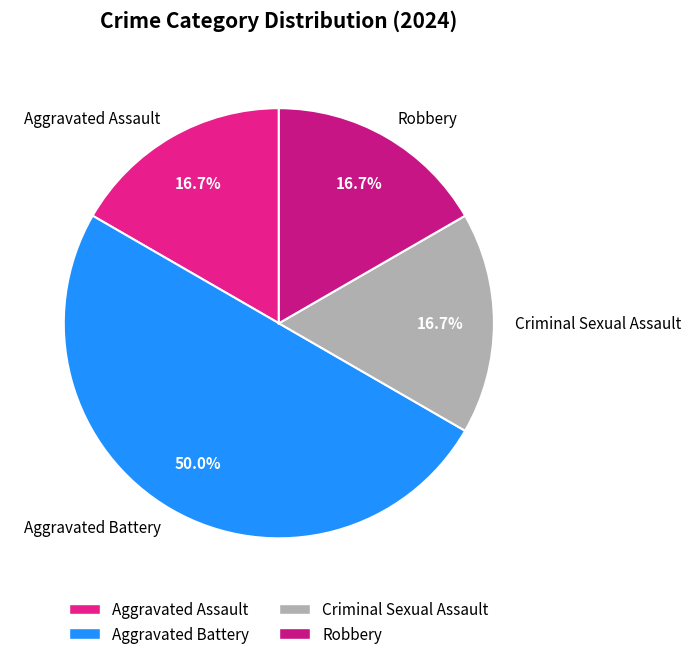

To the nearest percent, what portion does Aggravated Battery represent?

50%